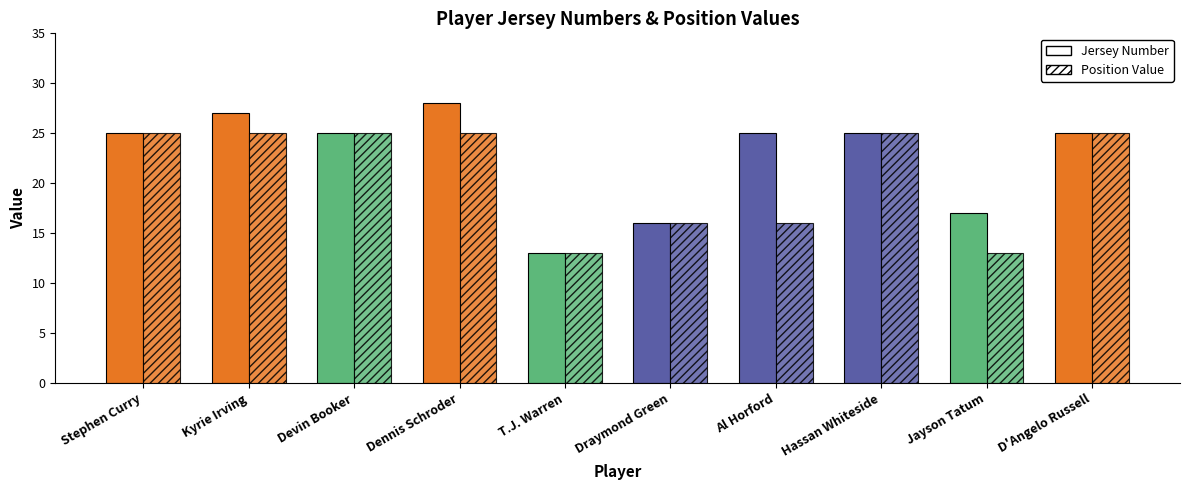

What is the difference between the Jersey Number values at Dennis Schroder and T.J. Warren?

15